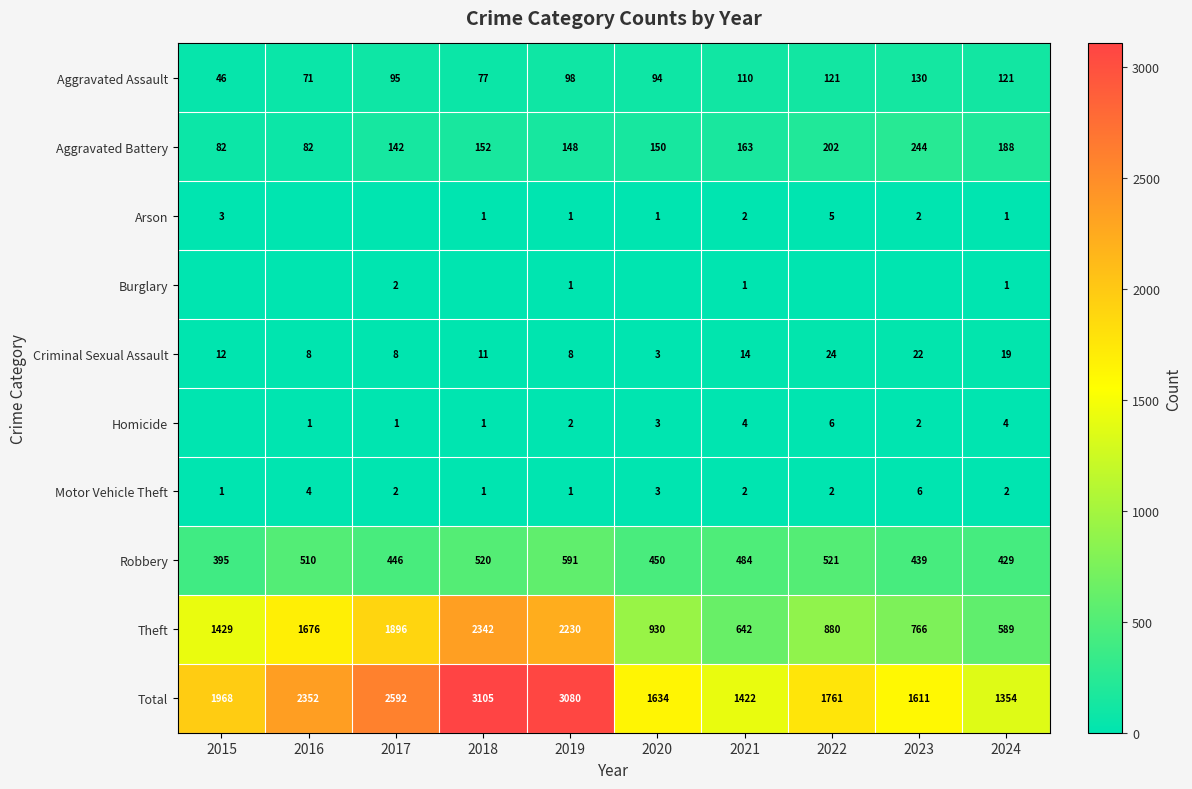

What is the sum of all Motor Vehicle Theft values?

24